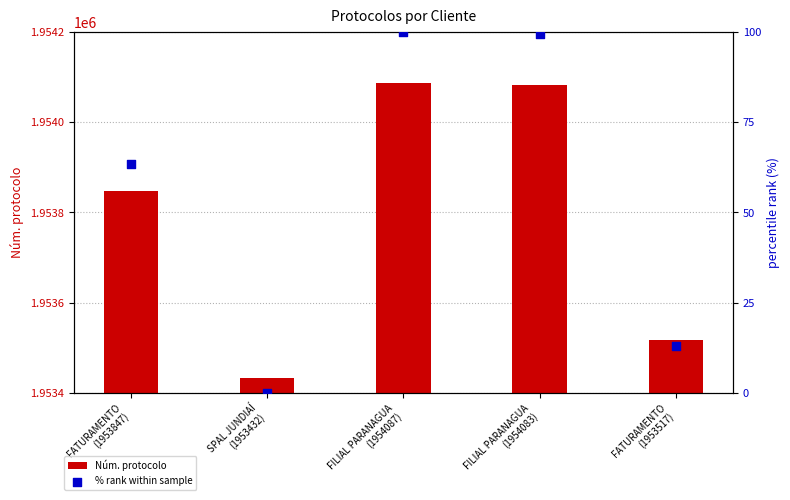

Which series reaches the maximum Y coordinate?

Núm. protocolo